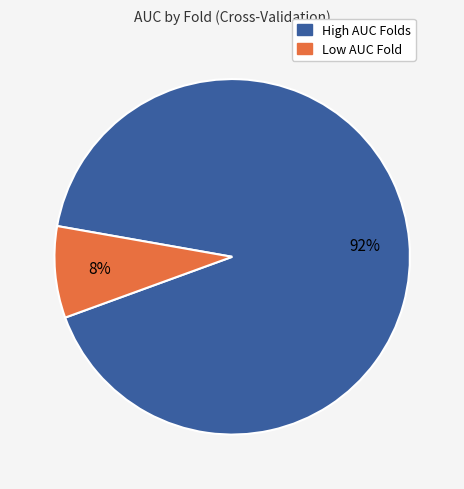

To the nearest percent, what is the average slice percentage?

50%